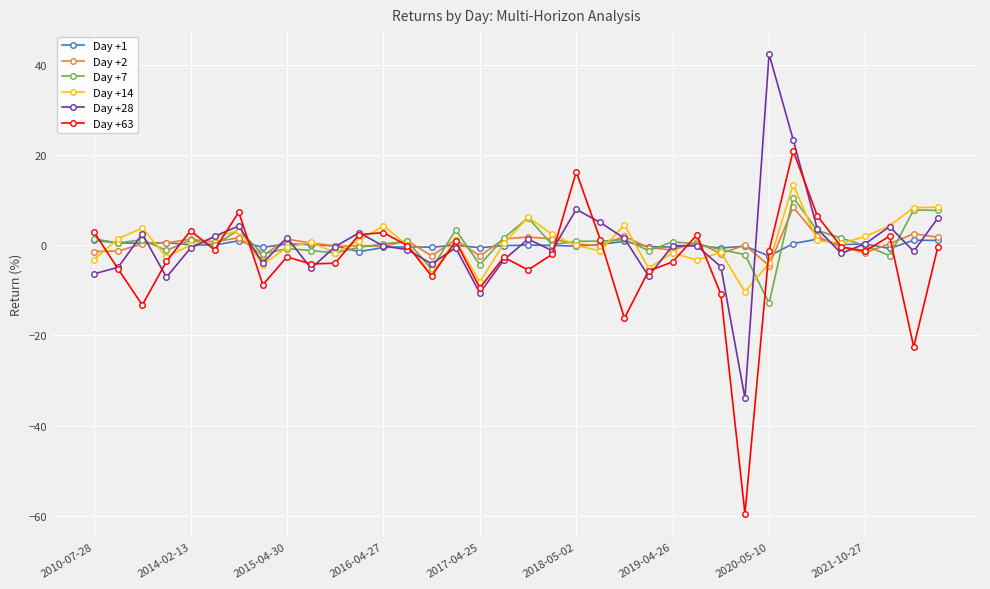

What is the maximum value for Day +63?

20.9